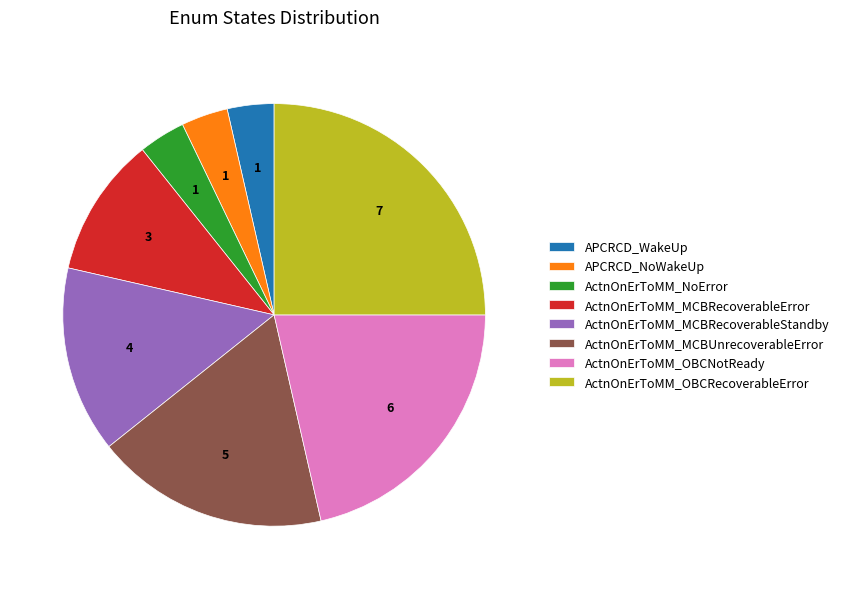

Is it true that APCRCD_NoWakeUp is 4% of the pie?

True